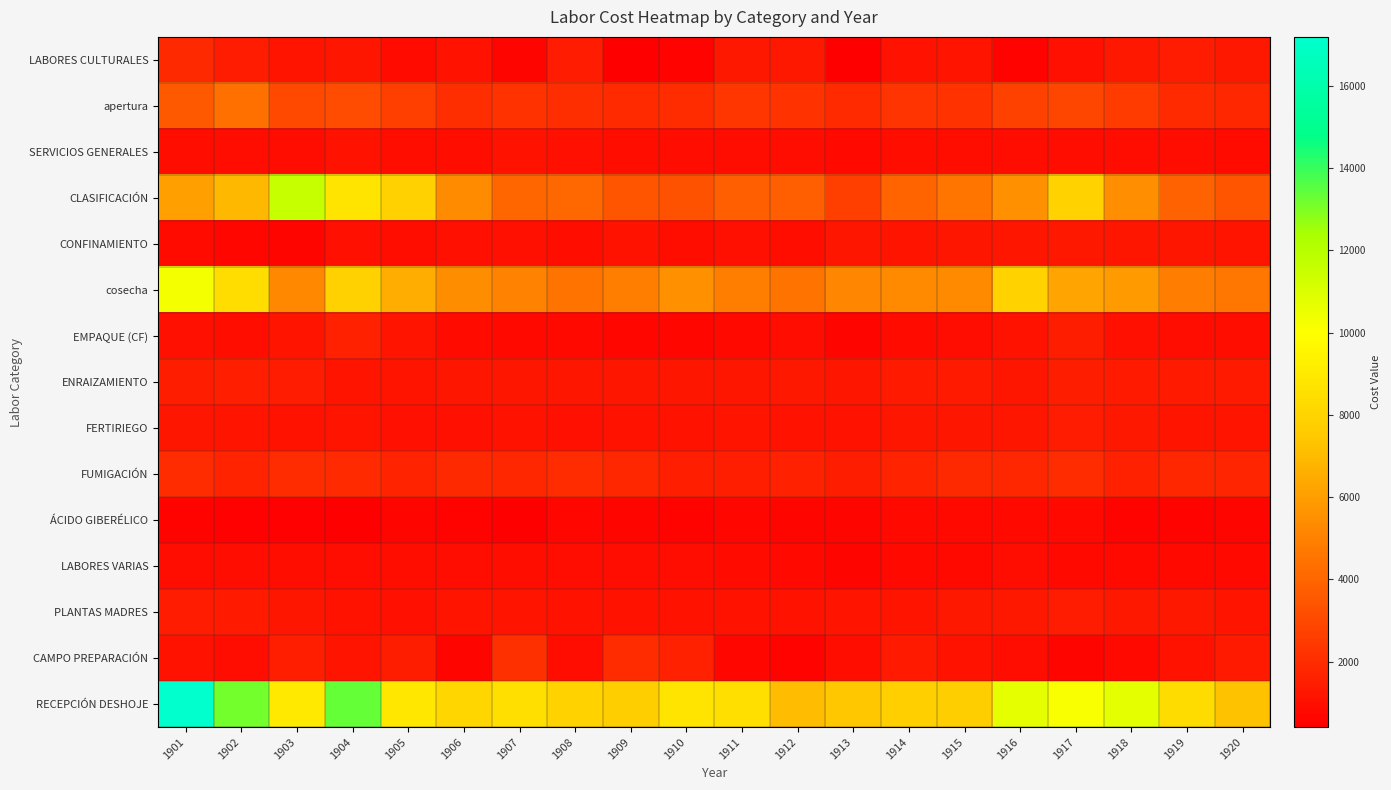

Which series has the largest total across all categories?

RECEPCIÓN DESHOJE